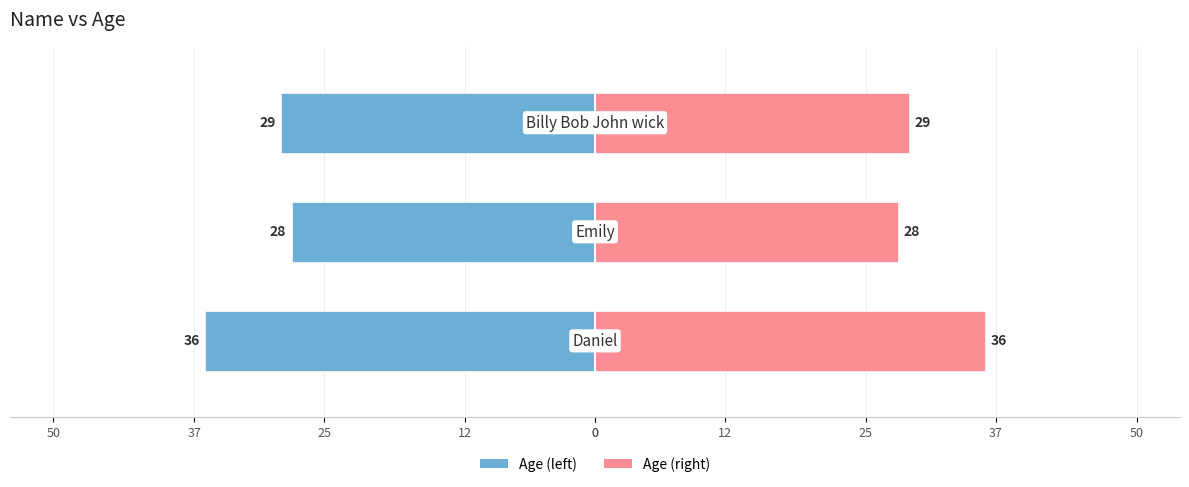

What is the value of the Age (left) bar at the 1st from the left?

-36